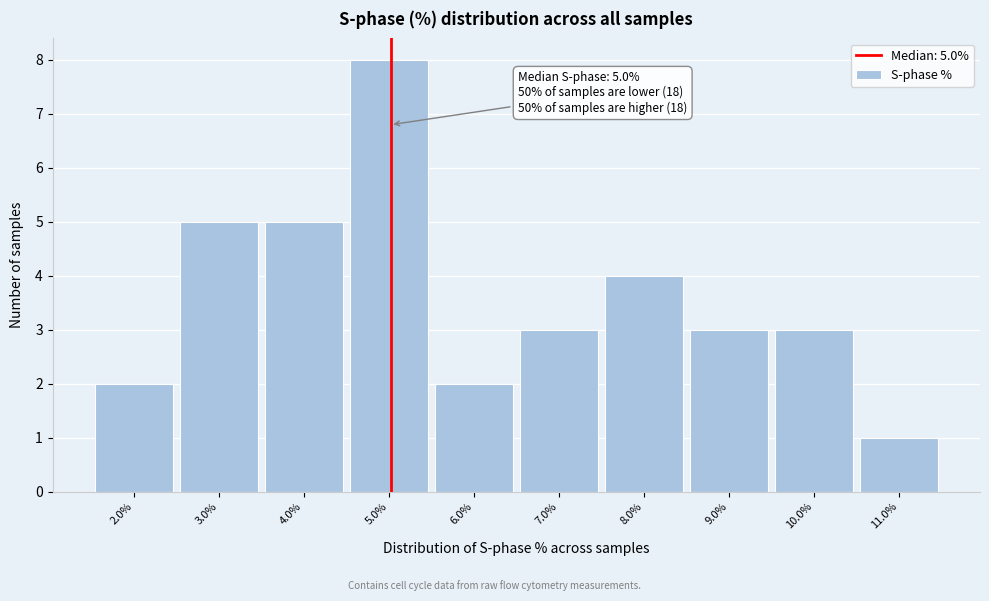

Over which range of the x-axis is the bar tallest?

4.5 to 5.5